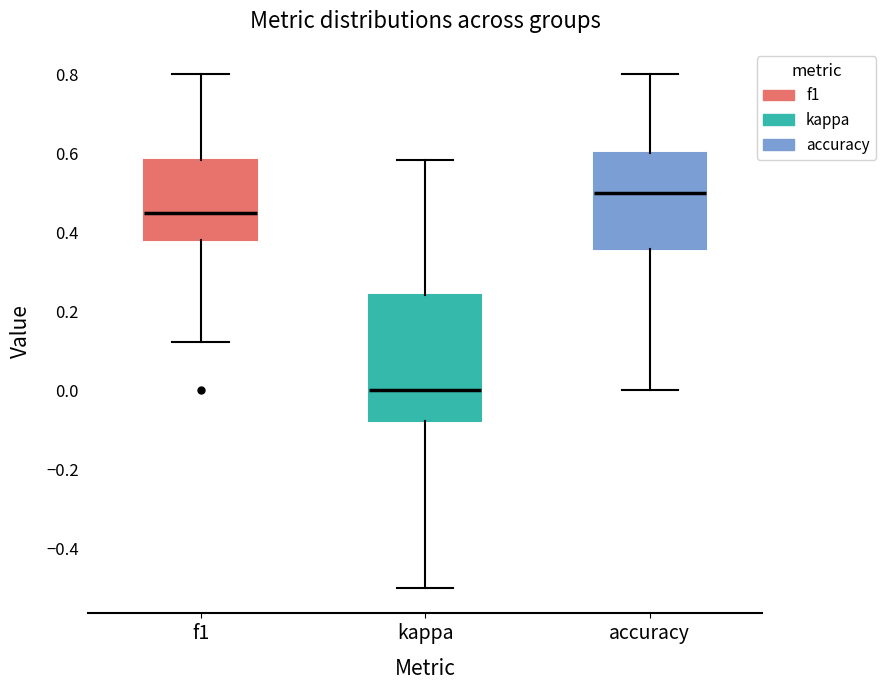

Which box has the highest median line?

accuracy